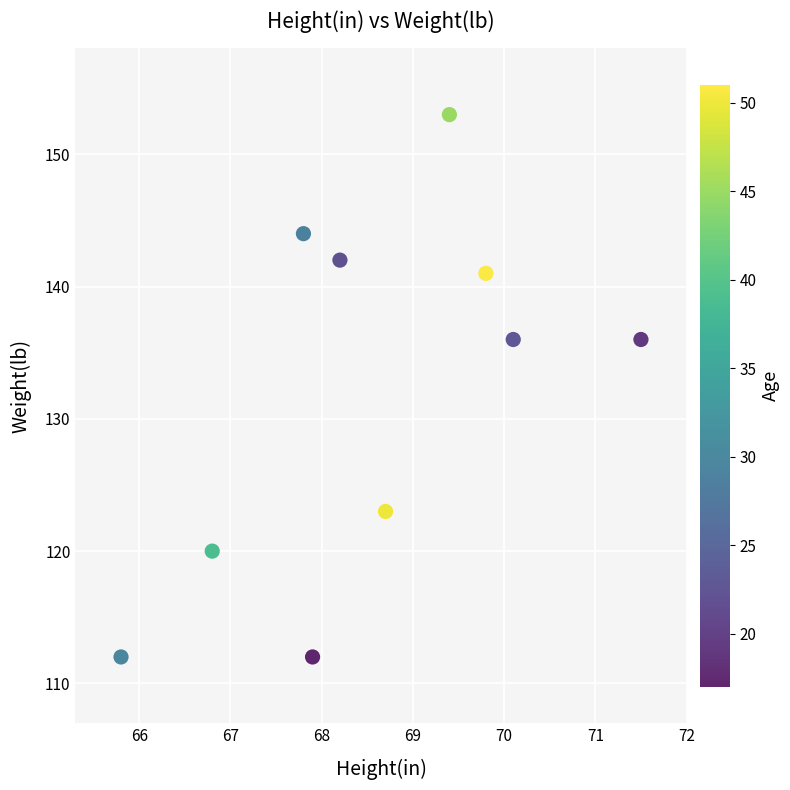

What is the average Y value?

132